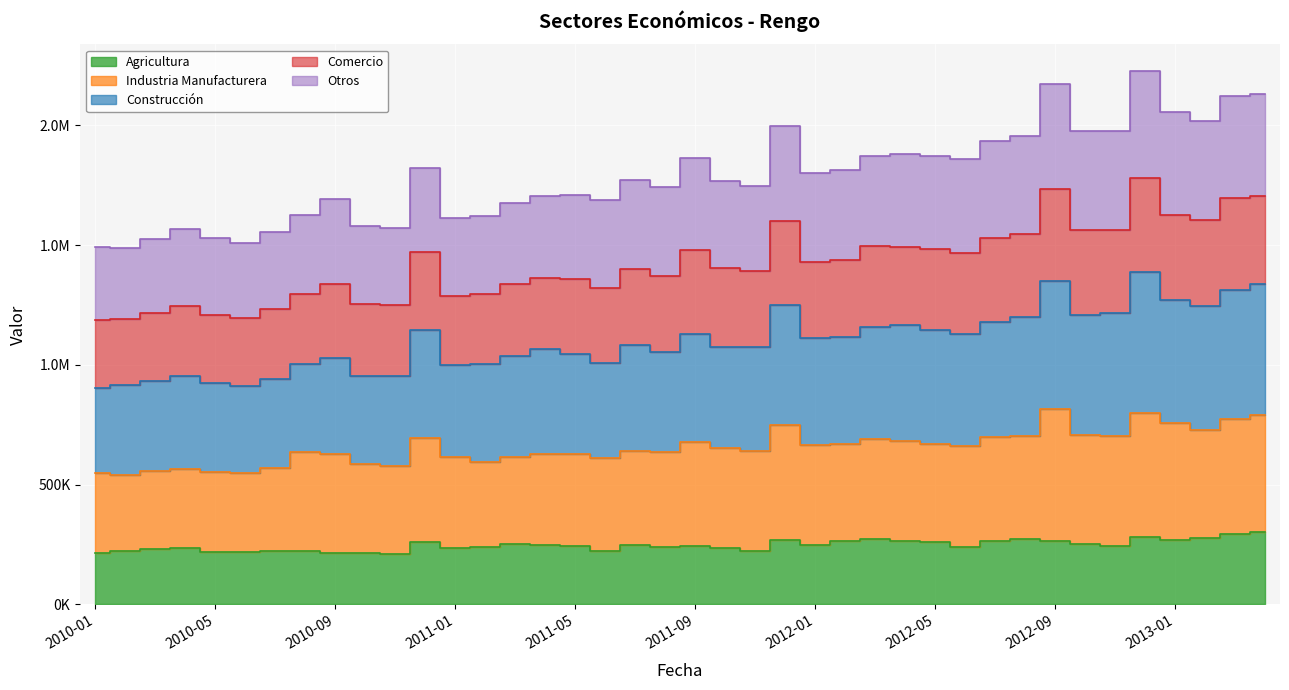

Is it true that Agricultura equals 357175 at 2010-04?

False